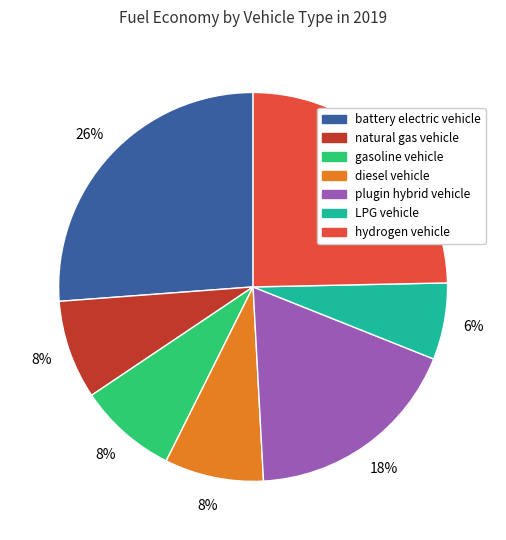

Count the number of slices in the pie.

7